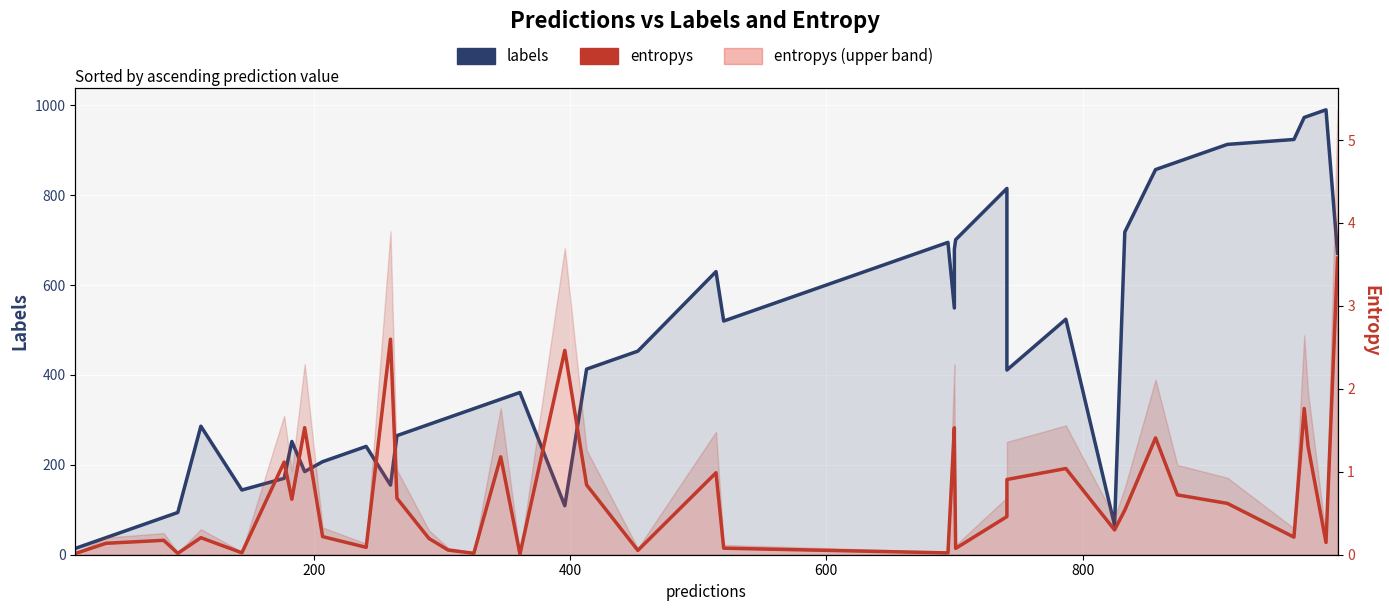

Is the value of entropys at 7 greater than the value of labels at 25?

No